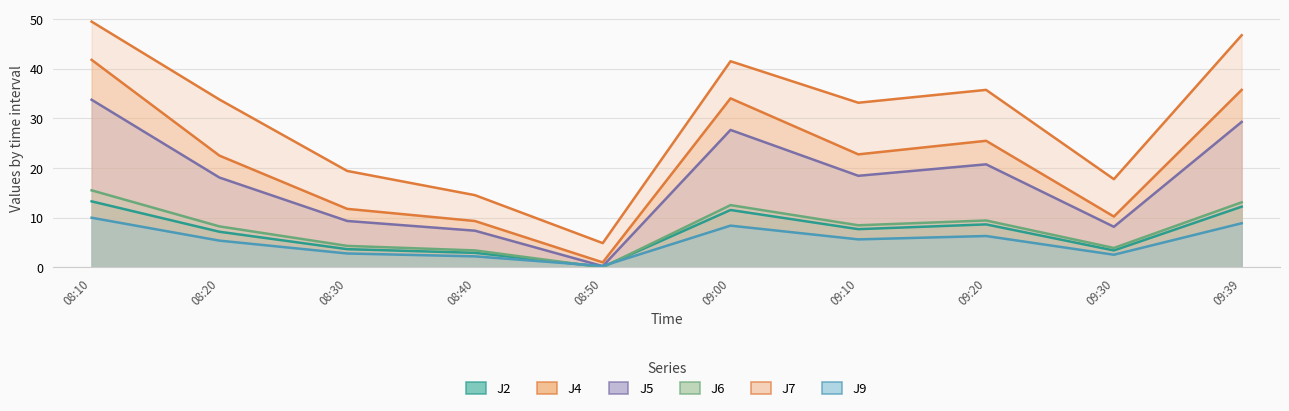

What is the label of the 2nd point from the left?

08:20